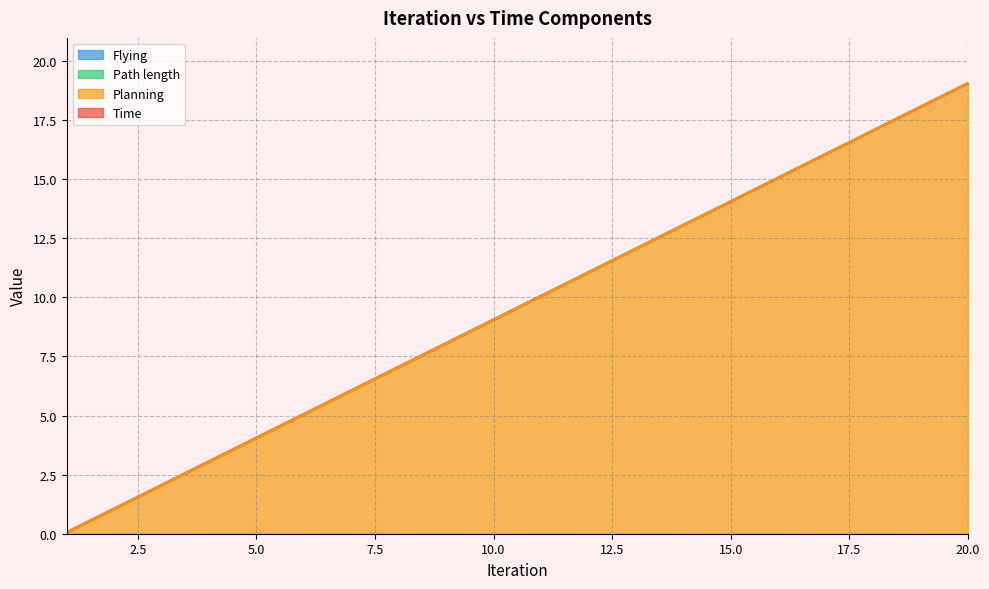

How many values in the Time series exceed 10?

10